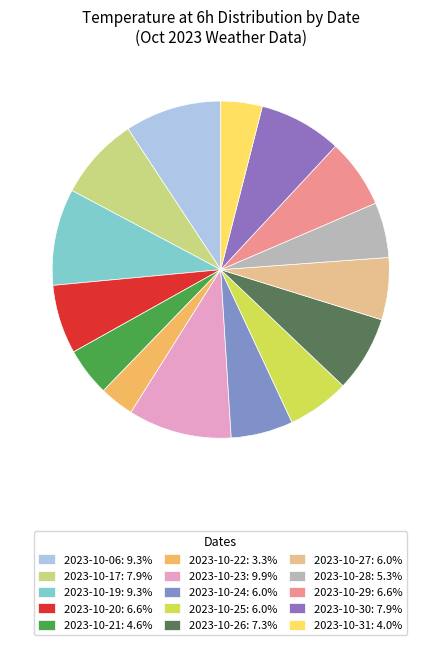

What is the smallest slice in the pie chart?

2023-10-22